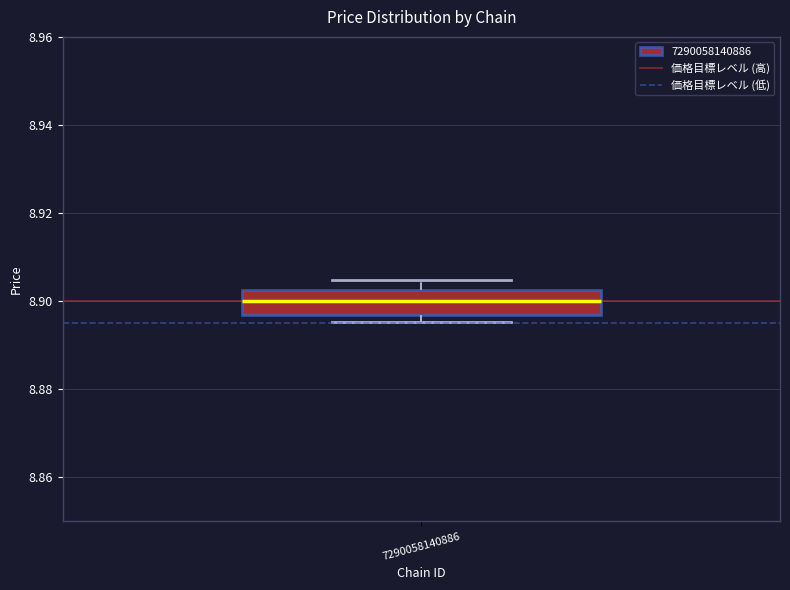

Read this box plot against the y-axis: the position of the median line, the range covered by the box, and the ends of both whiskers. The values are not printed on the chart, so give them approximately, as read against the axis.

median 8.900, box 8.896 to 8.902, whiskers 8.896 (just below the box's lower edge) to 8.904